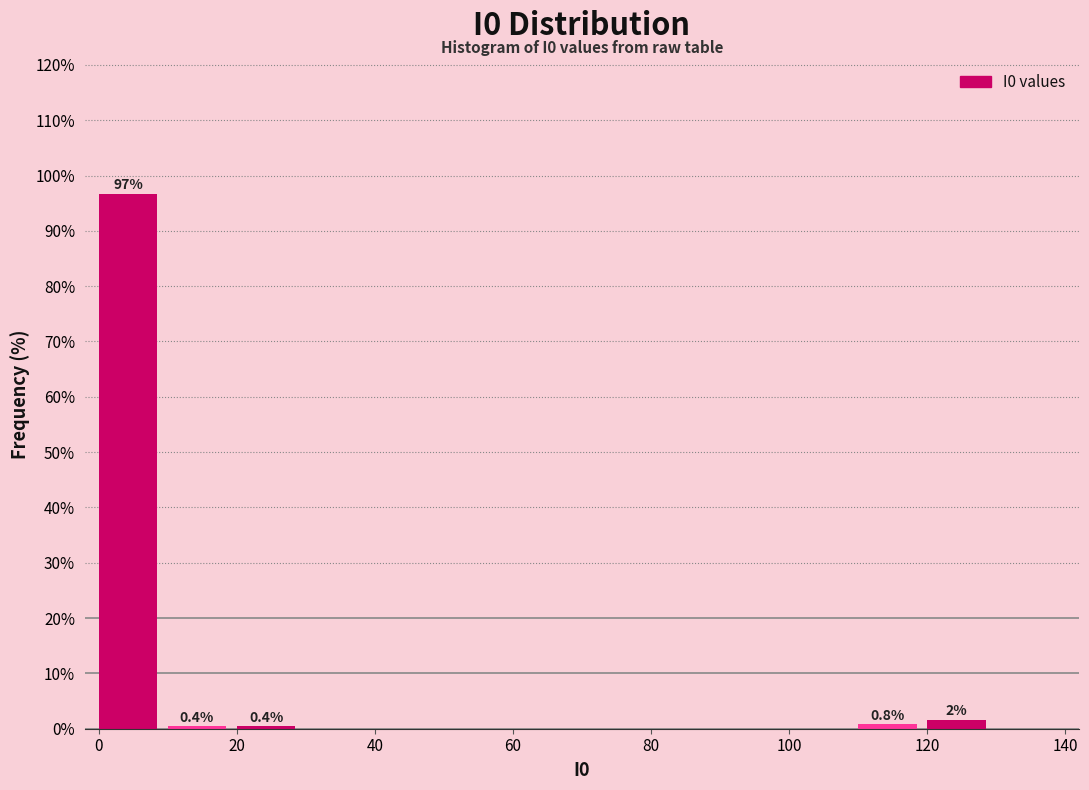

Which range on the x-axis has the tallest bar?

0 to 10